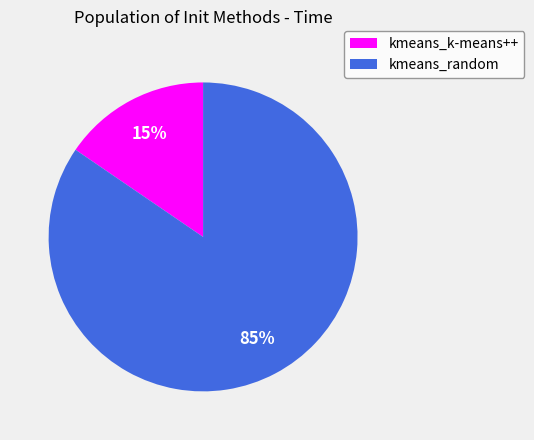

How many slices are in this pie chart?

2